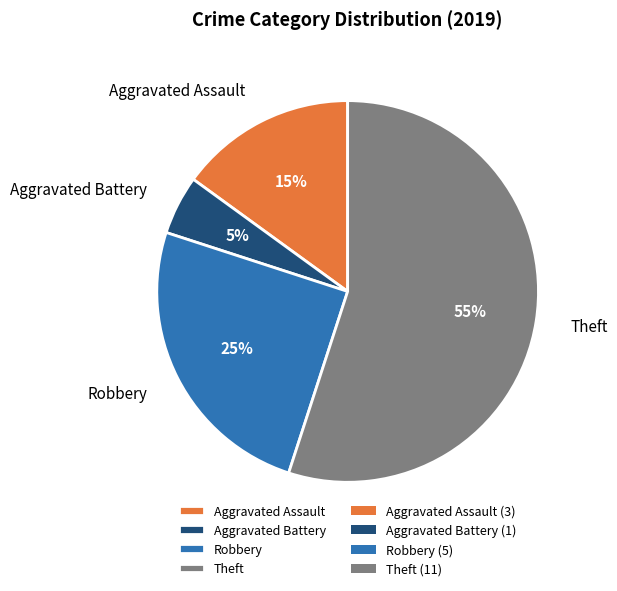

Which slice represents more than half of the pie?

Theft